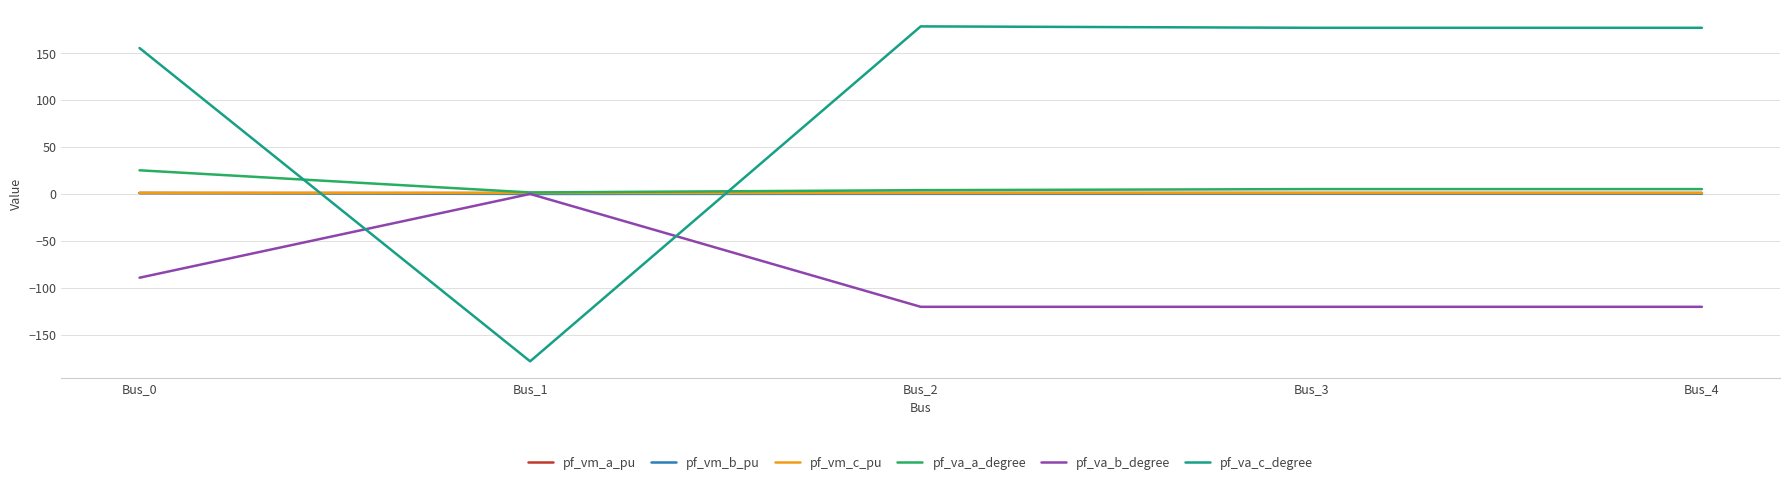

Read the pf_va_b_degree value at Bus_4.

-120.3